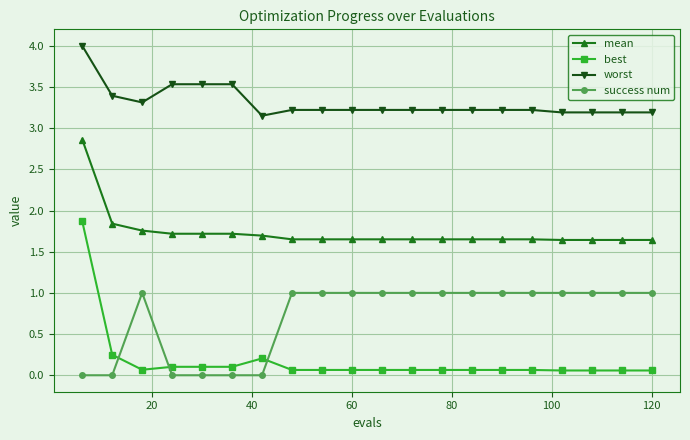

Which series has the widest spread of values?

best